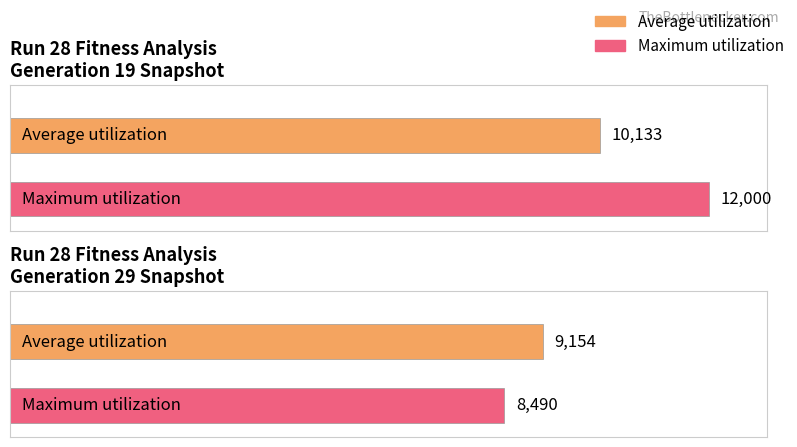

Does the chart contain stacked bars?

No